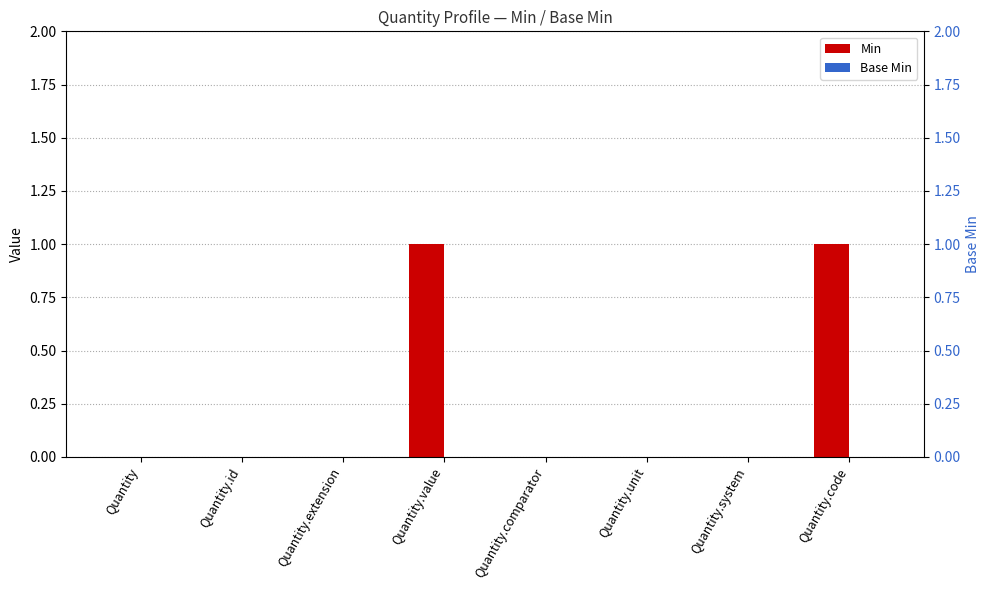

What are all the series names shown in the legend?

Min, Base Min